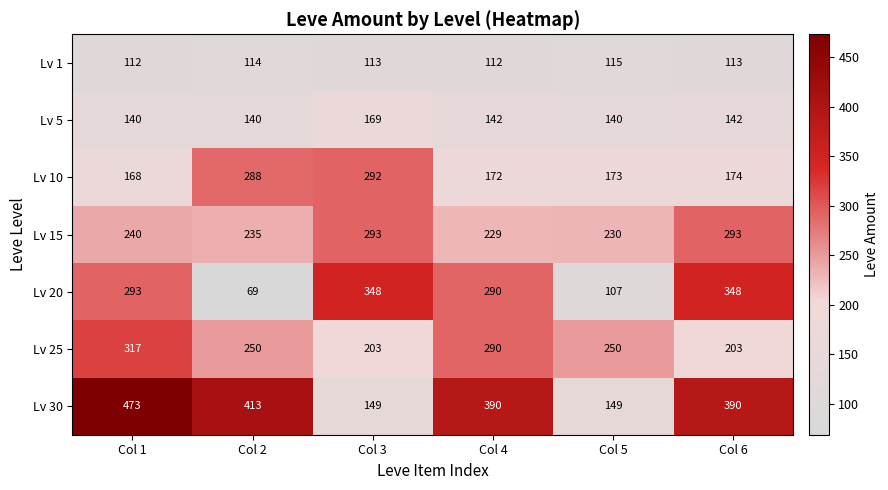

Which category has the highest value in the Lv 30 series?

Col 1